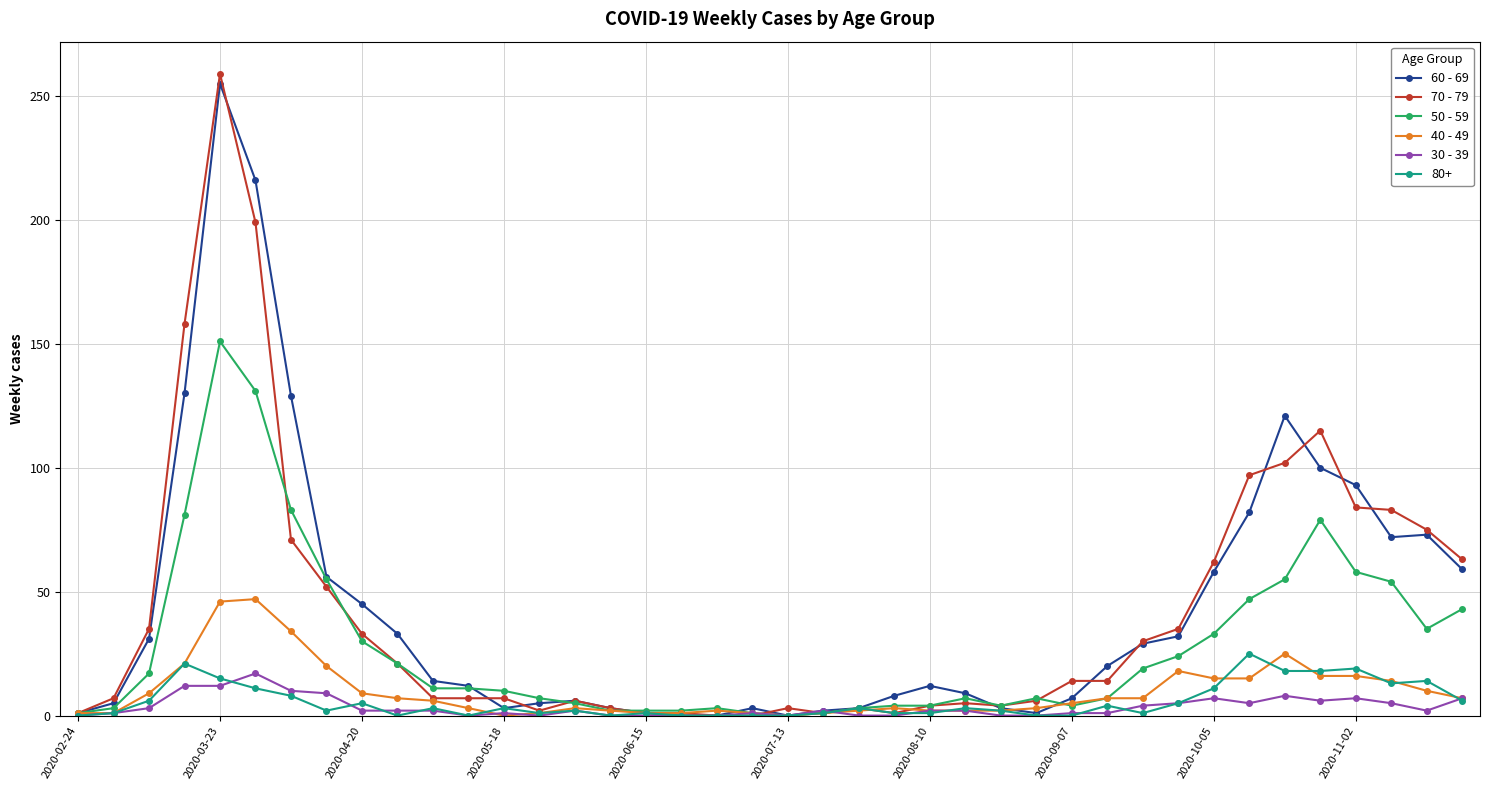

True or false: 30 - 39 has more than 1 interior local peaks.

True